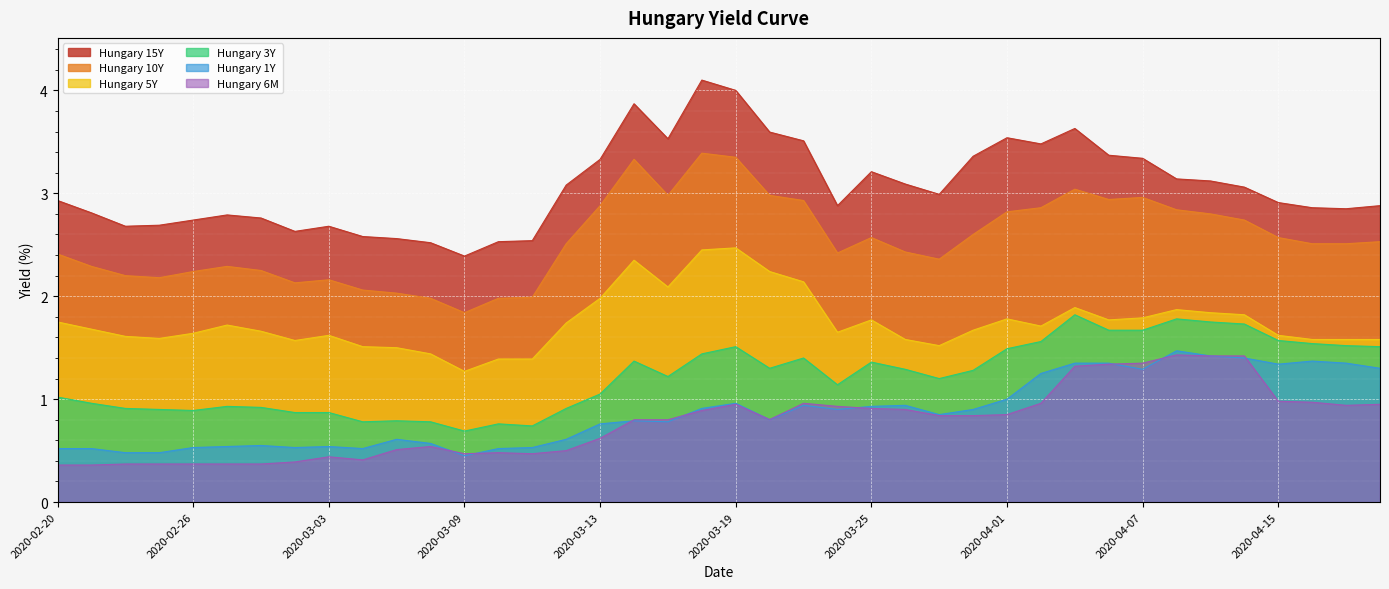

What is the maximum value shown in the chart?

4.1